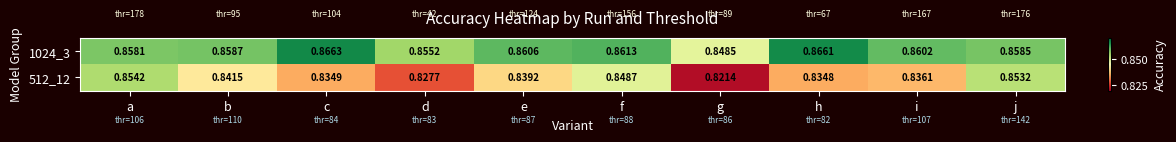

At which label is 1024_3 closest to 0?

g